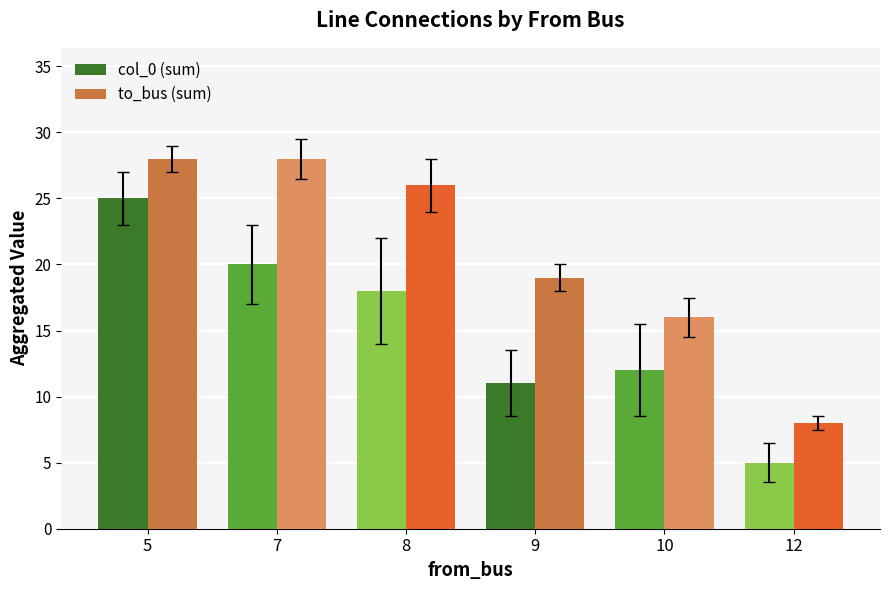

Reading left to right, what are all the values shown in this chart?

col_0 (sum): 25	20	18	11	12	5
to_bus (sum): 28	28	26	19	16	8